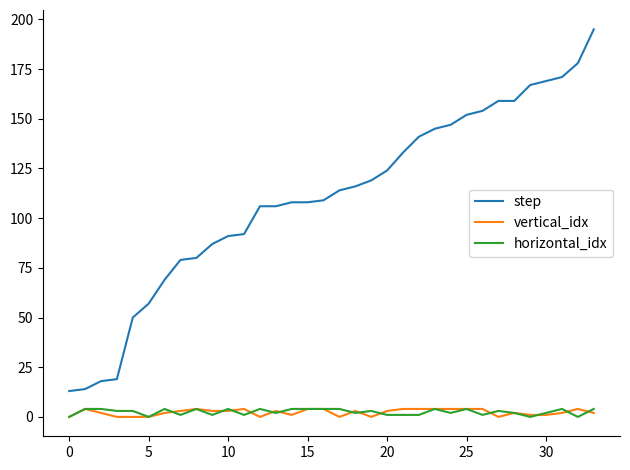

True or false: step and horizontal_idx intersect in this chart.

False